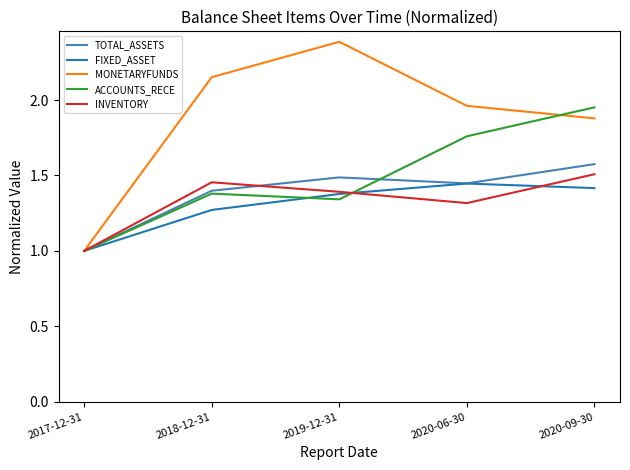

How many lines are shown in the chart?

5